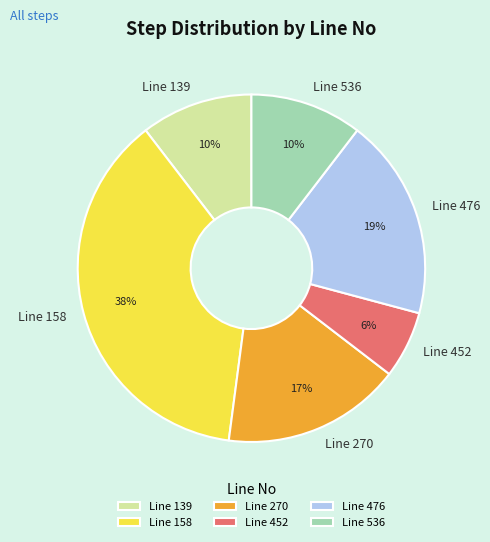

What is the smallest slice in the pie chart?

Line 452